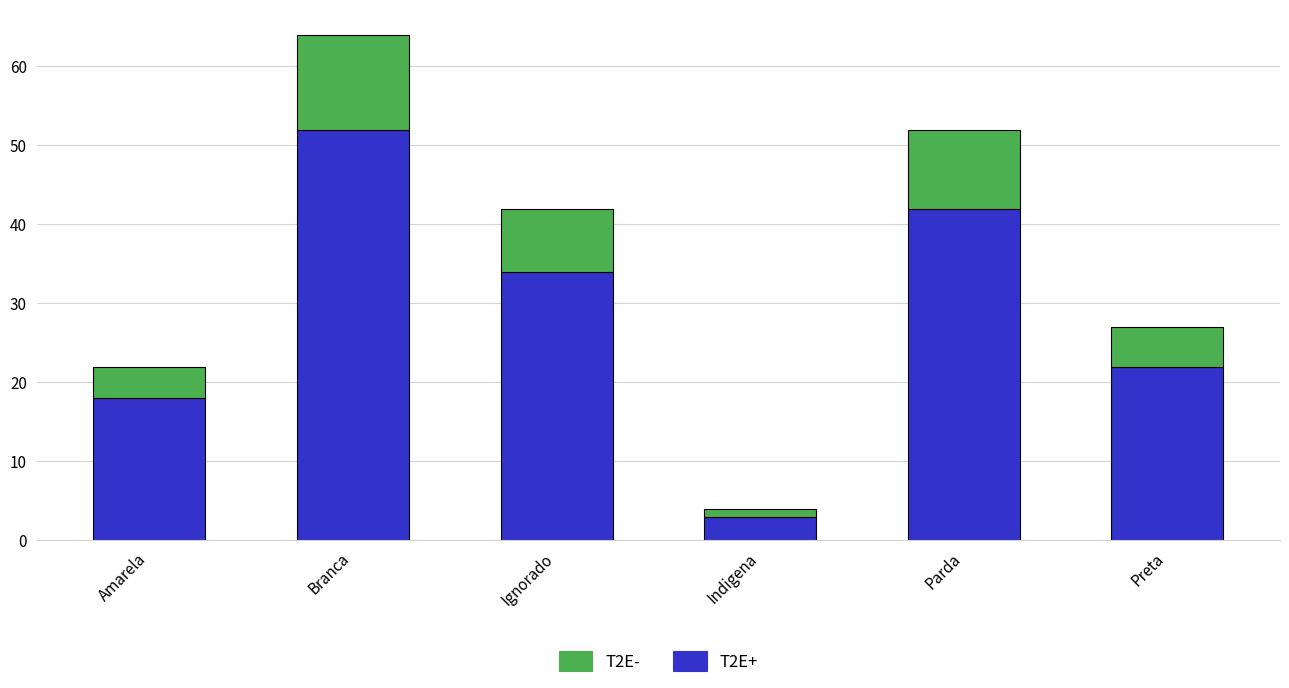

What is the sum of the T2E+ values at Amarela and Branca?

70